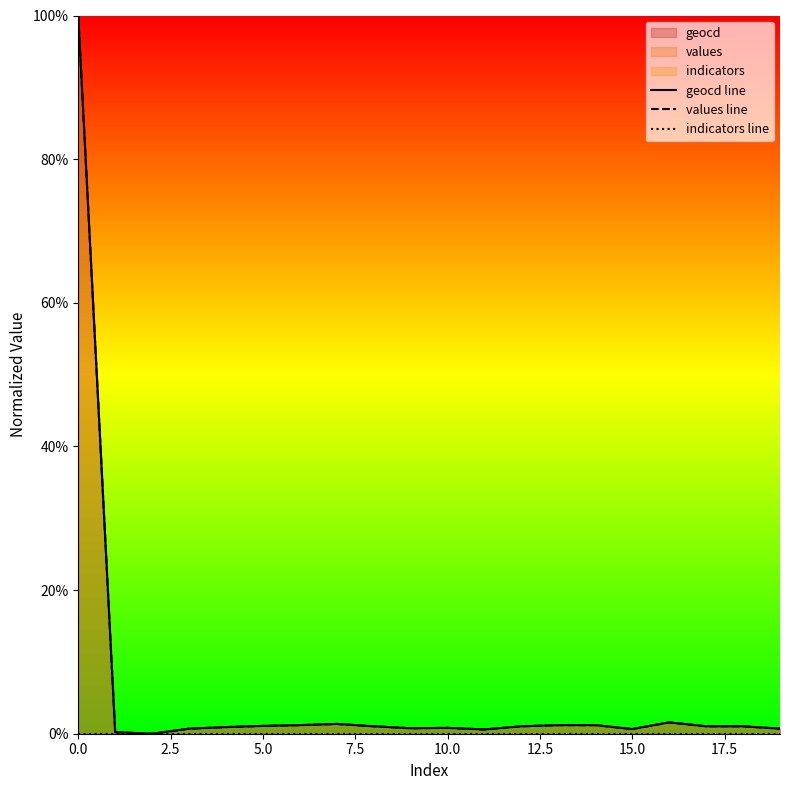

True or false: indicators line has more than 1 interior local peaks.

False